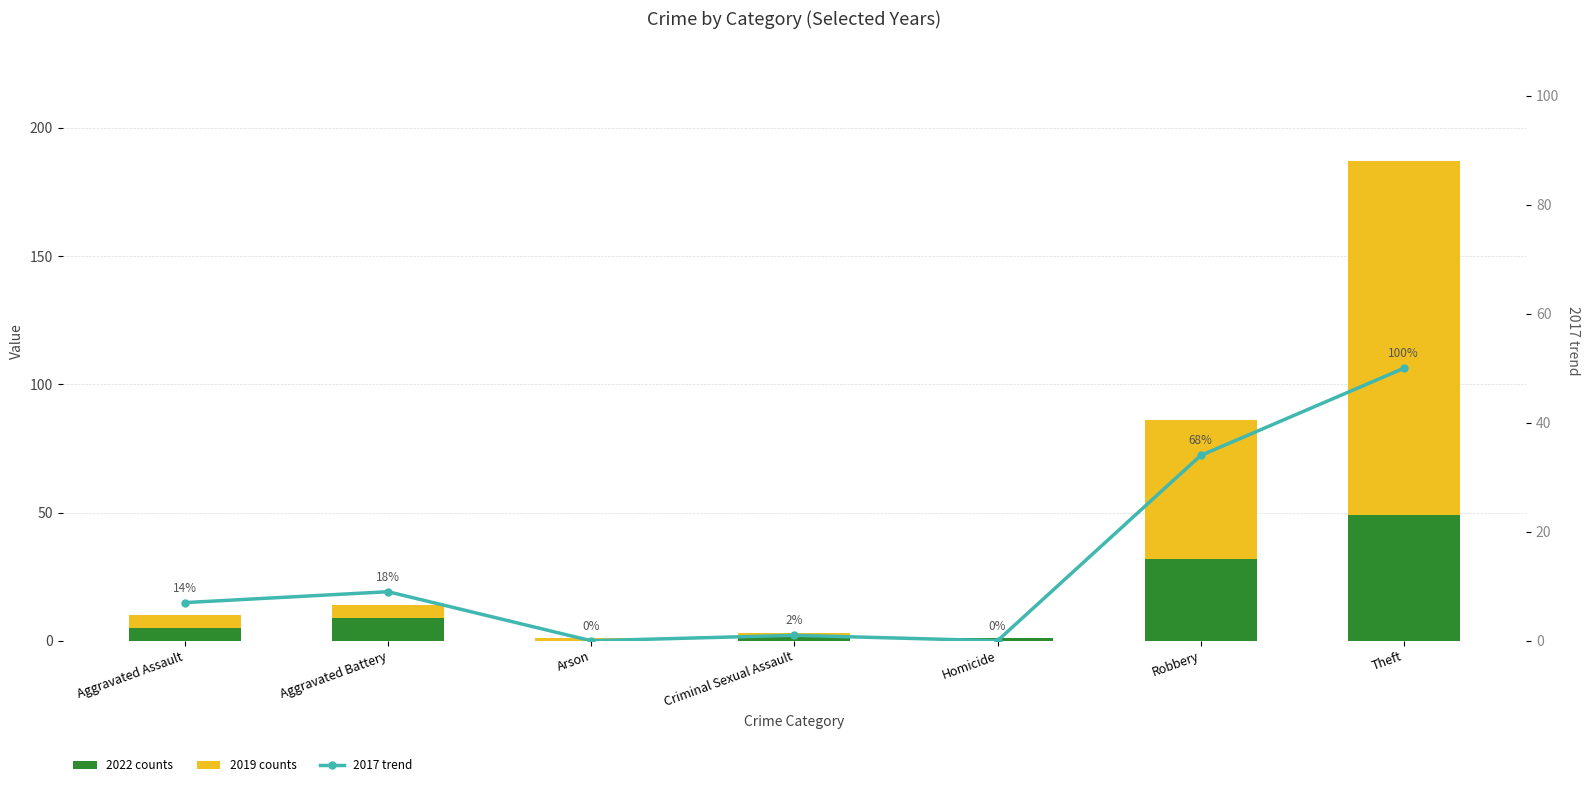

What is the difference between the second highest and minimum values in the 2017 trend series?

34